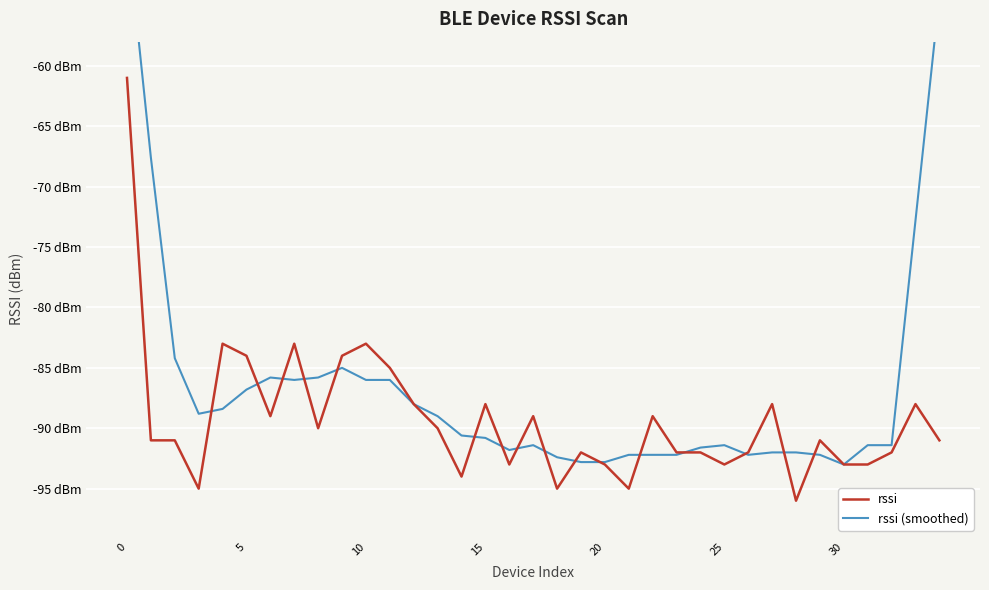

How many values in the rssi series are below -91?

15